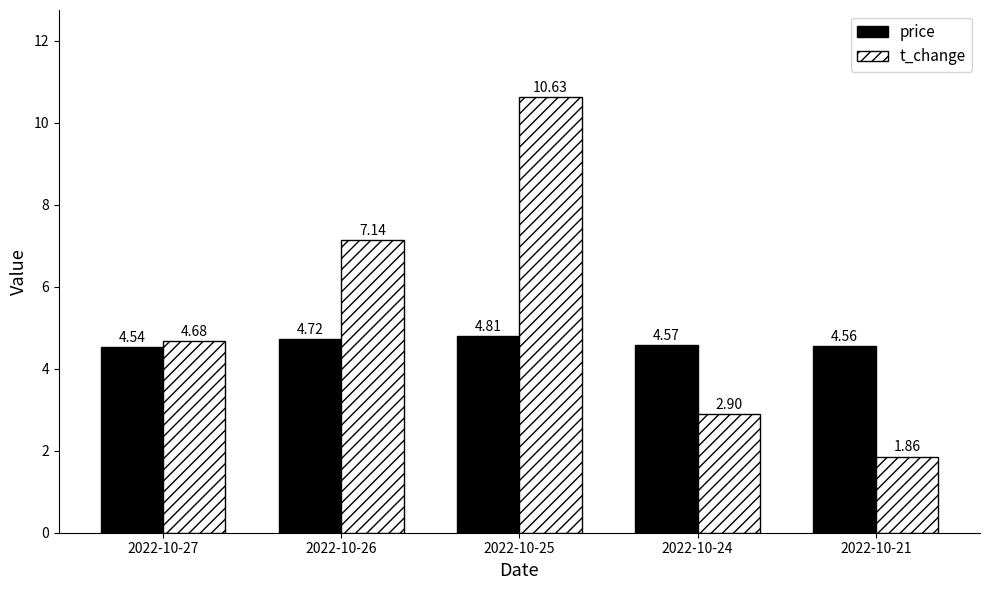

What is the value of the t_change bar at the 1st from the left?

4.7